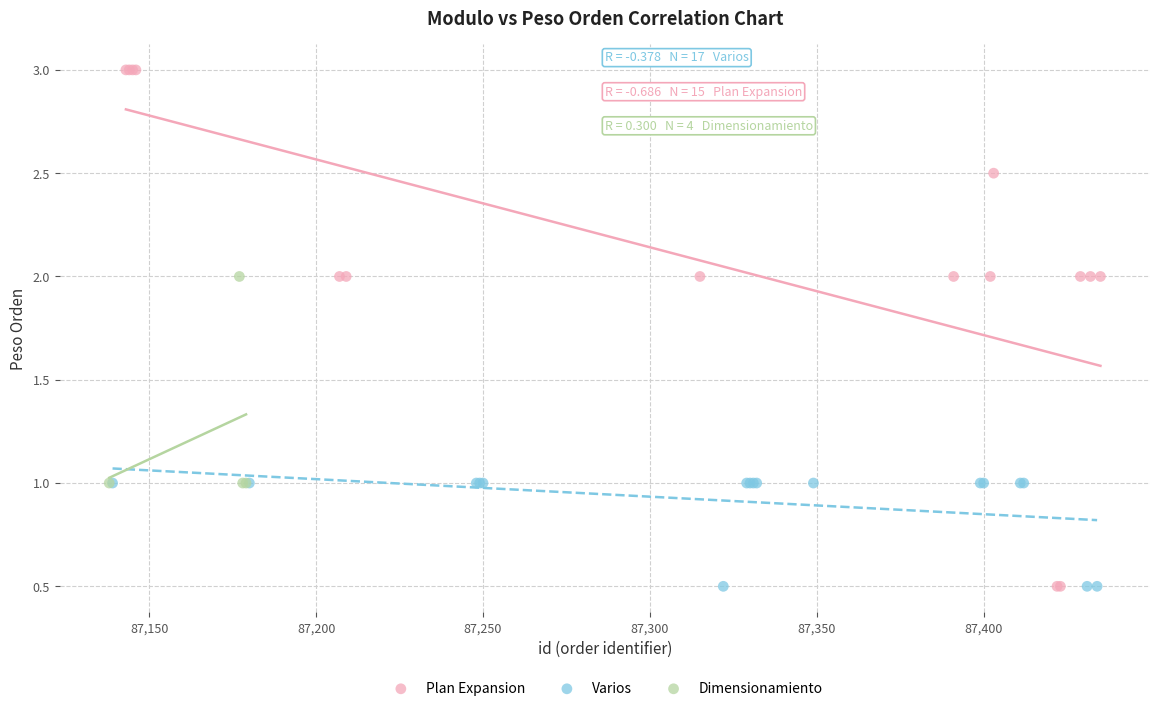

Which series has the largest Y range (max minus min)?

Plan Expansion